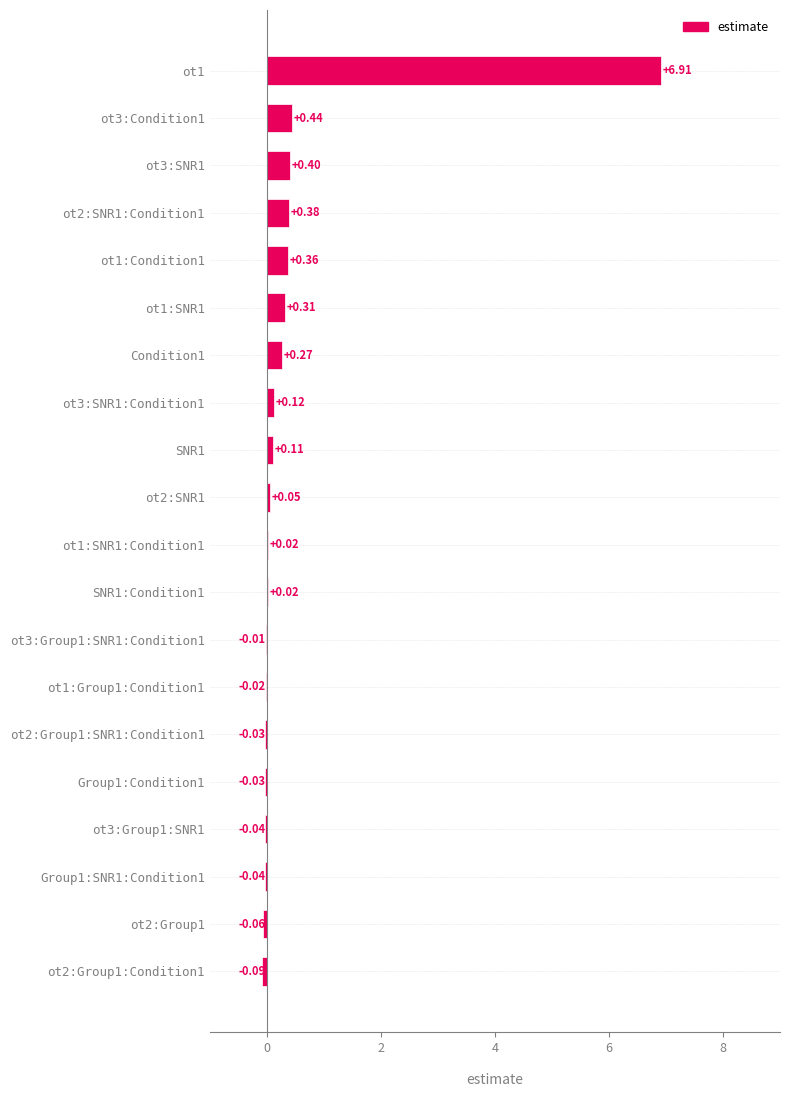

What is the average value?

0.5